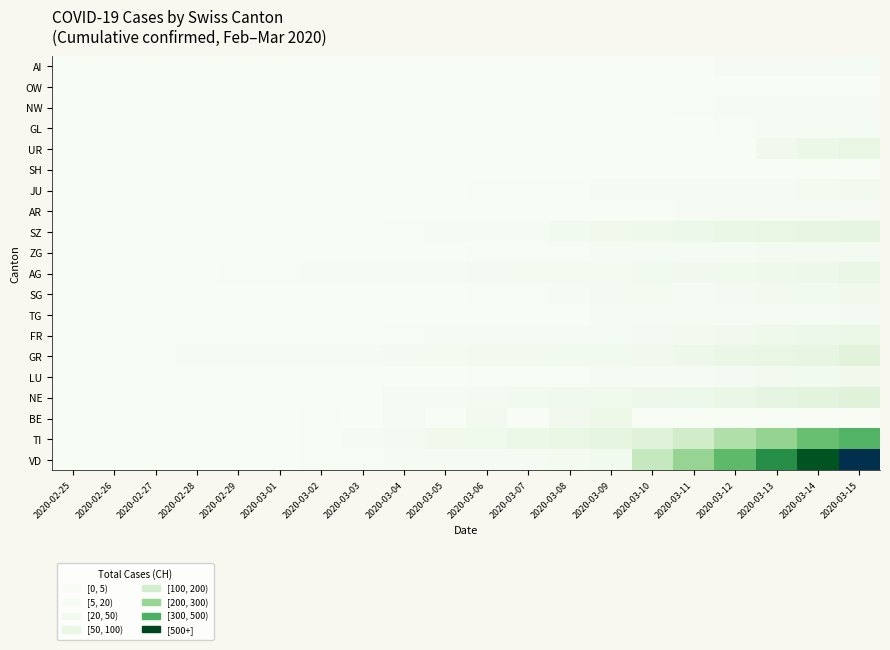

Between 2020-03-12 and 2020-03-14, which series saw the biggest shift?

VD